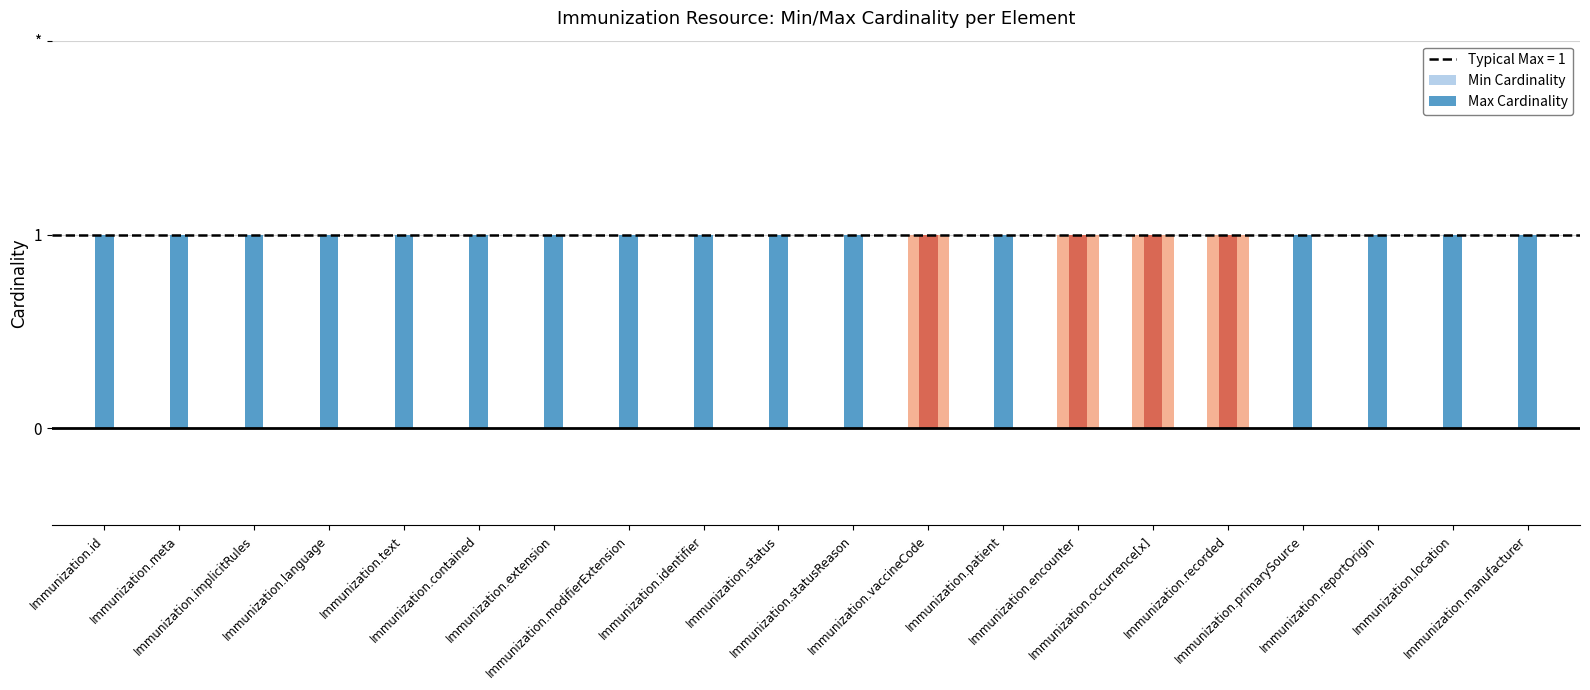

Between Immunization.occurrence[x] and Immunization.vaccineCode, which is larger?

Immunization.occurrence[x]